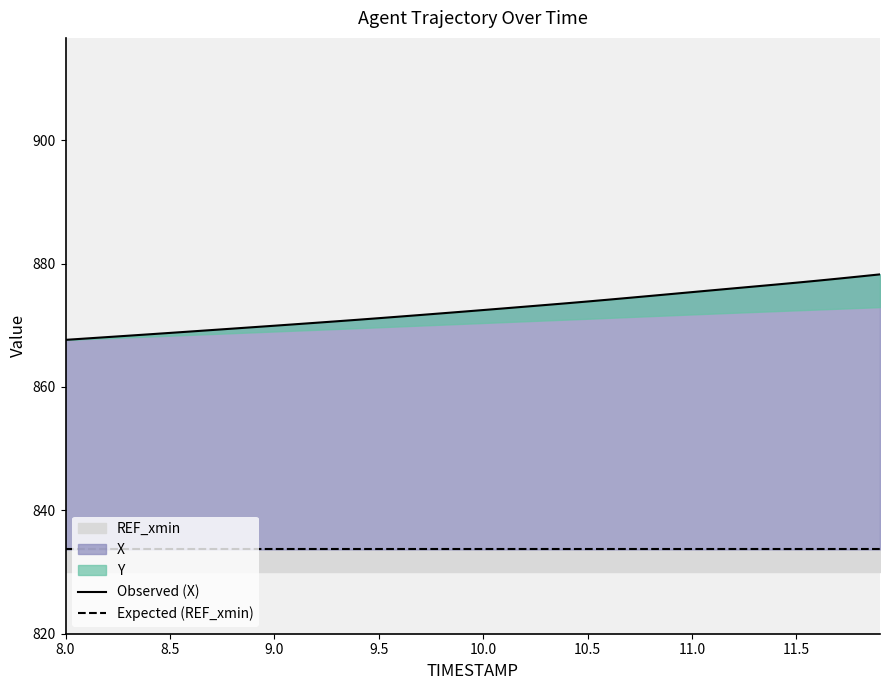

What position from the right is 9.5?

37